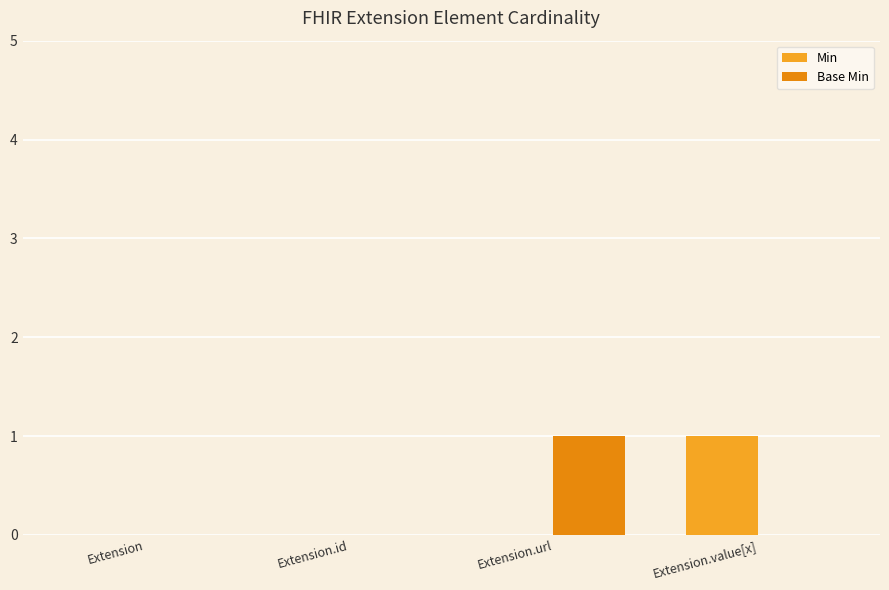

How many Base Min values are between 0 and 1?

4